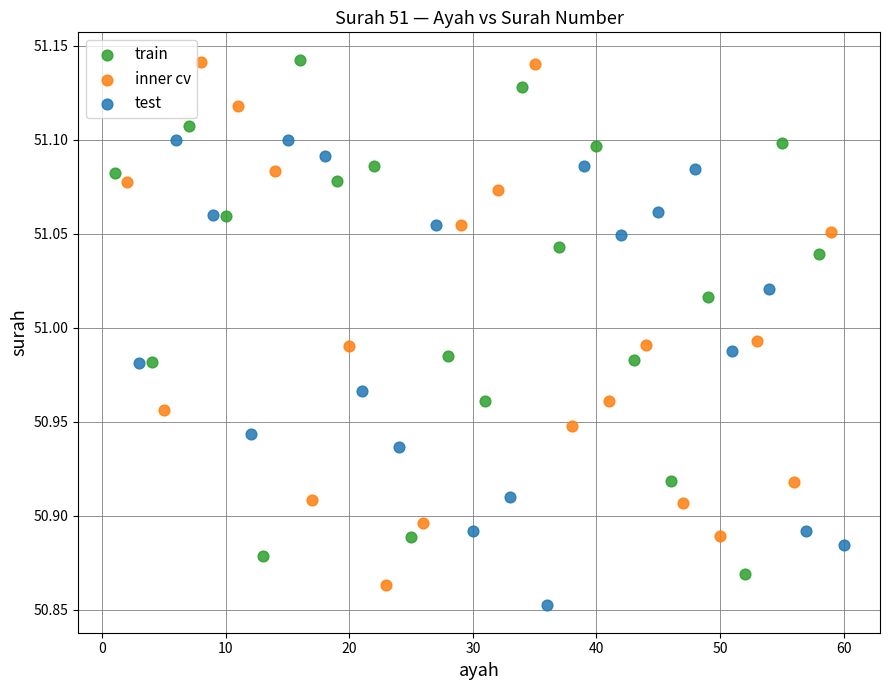

What are all the series names shown in the legend?

train, inner cv, test